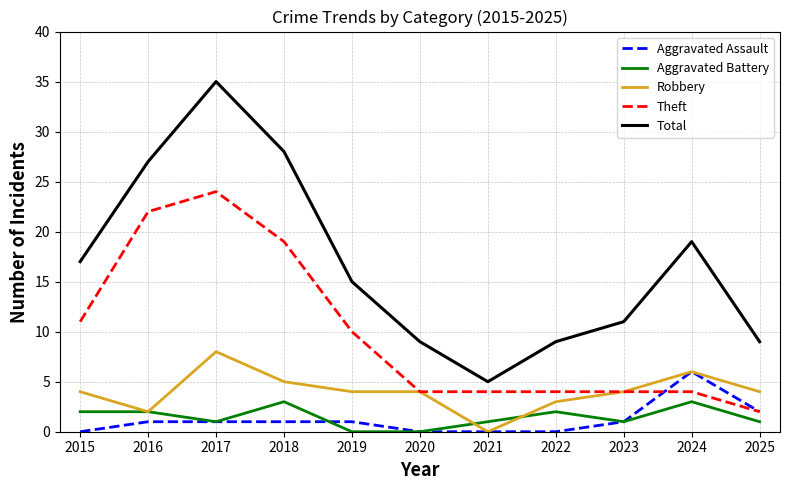

What is the spread (max minus min) of values at 2017?

34